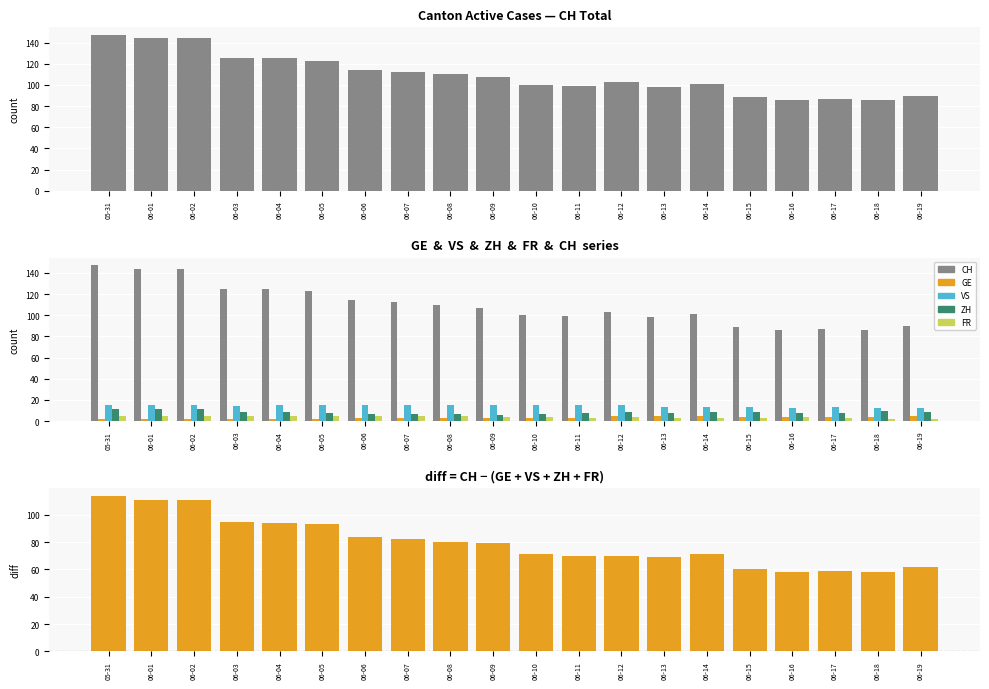

What is the label of the 3rd bar from the left?

06-02